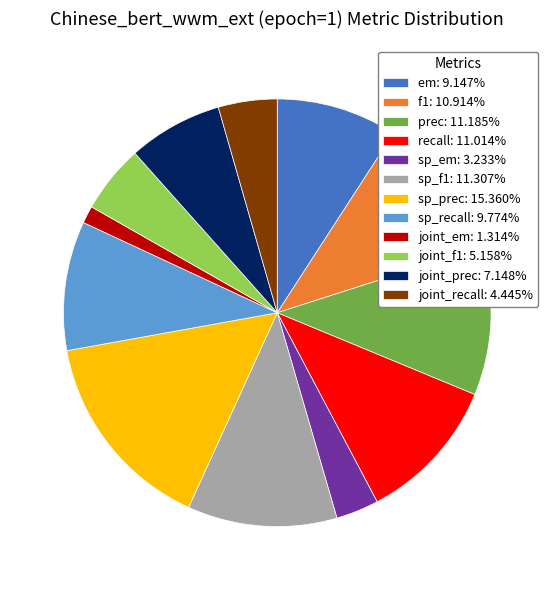

How many slices are in this pie chart?

12